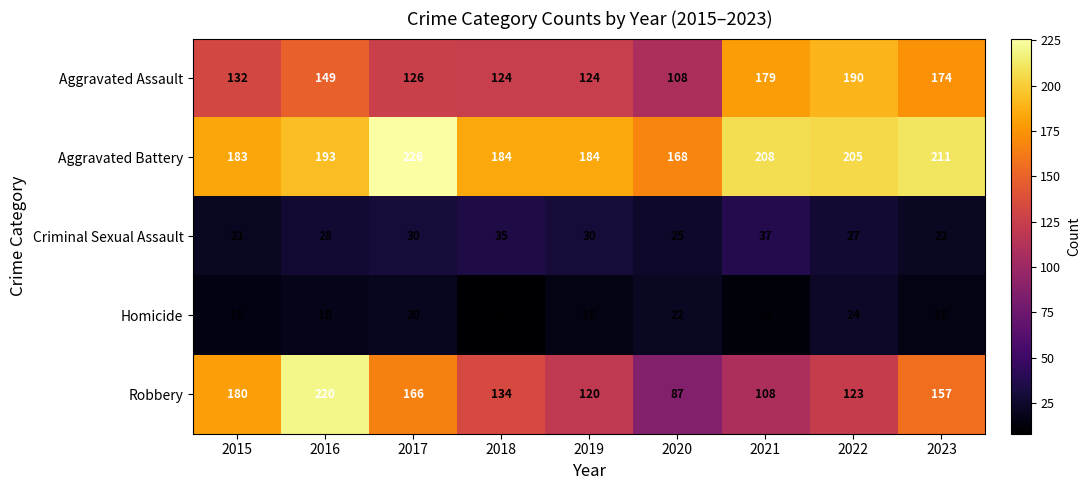

At which label does Robbery first exceed 134?

2015